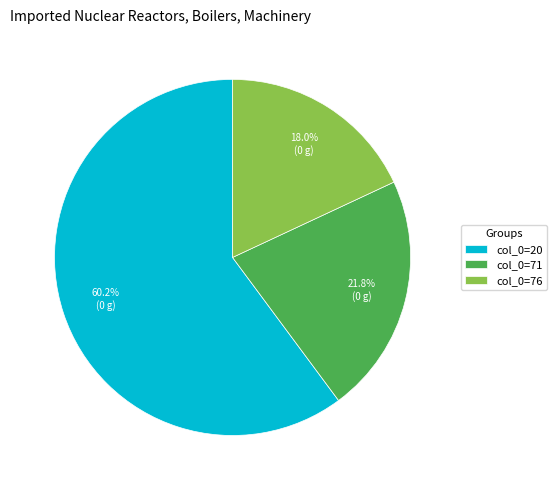

Which slice is the smallest?

col_0=76